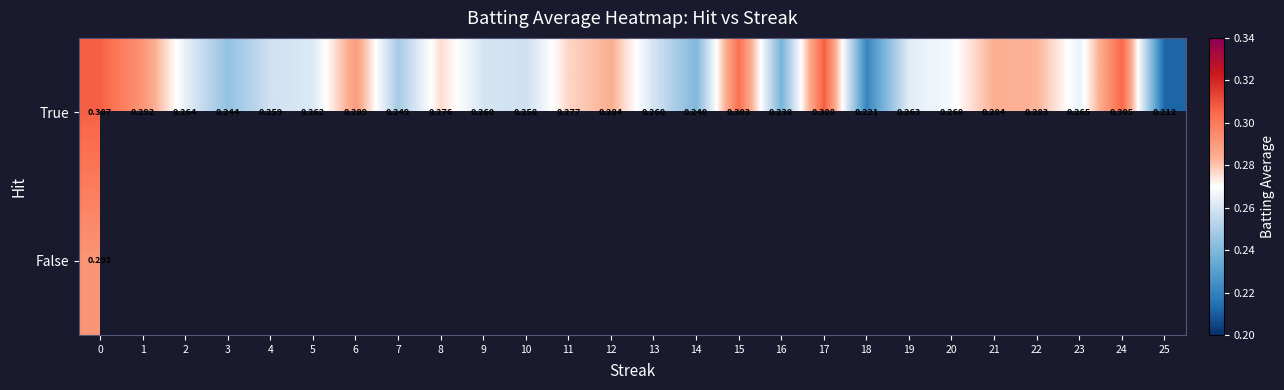

At how many categories does at least one series exceed 0?

26